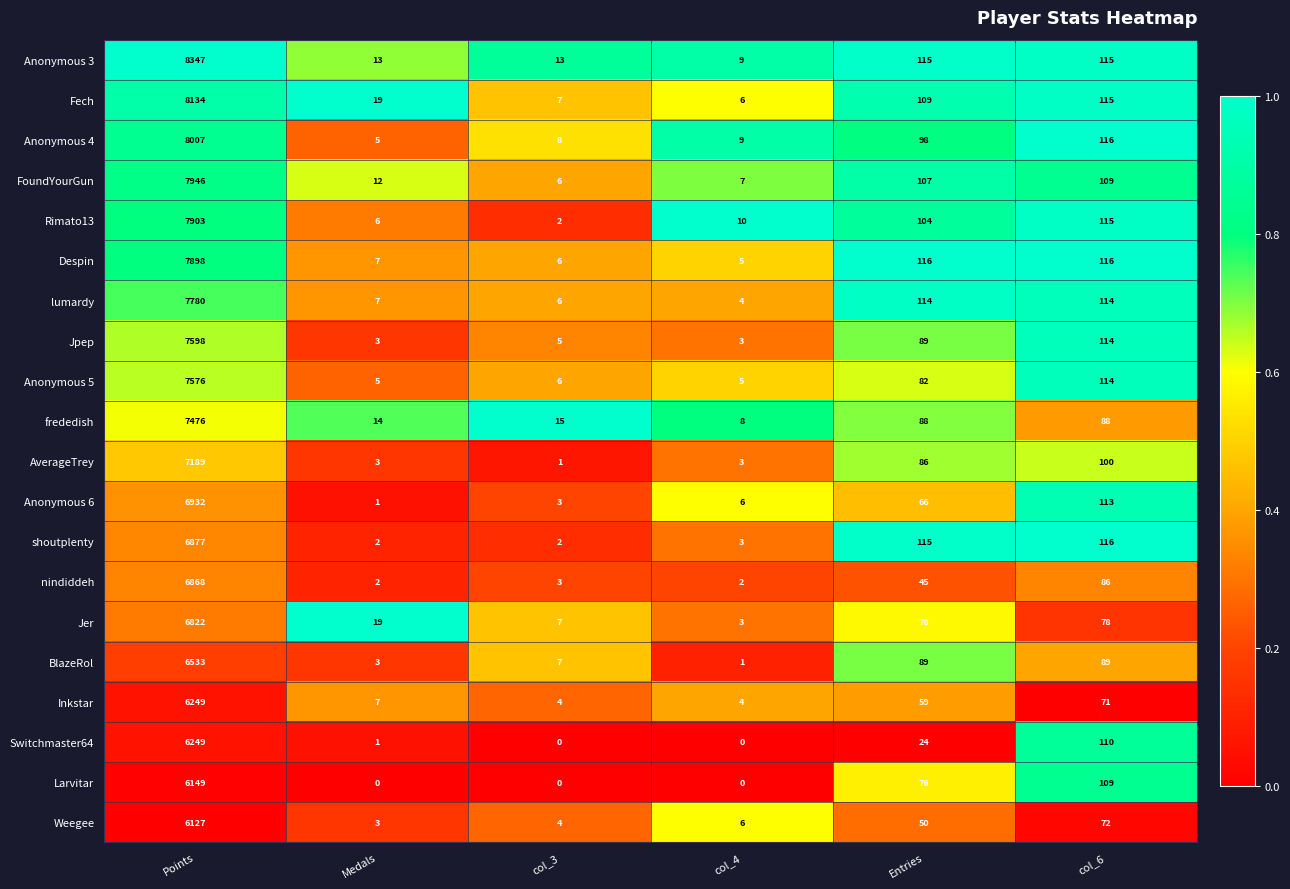

At which label is shoutplenty closest to 3439?

col_6